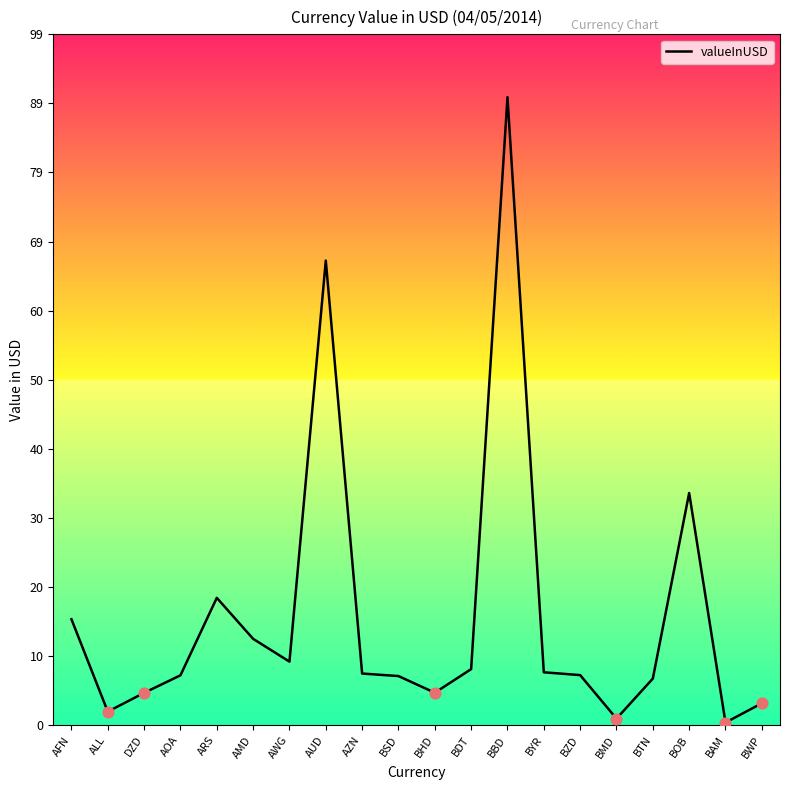

Between BAM and ALL, which is larger?

ALL